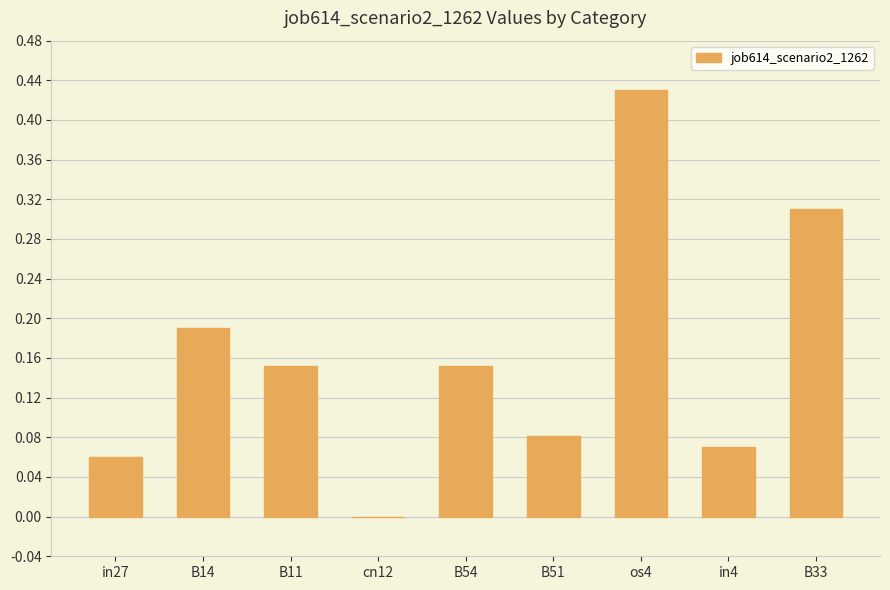

What is the sum of all values?

1.4